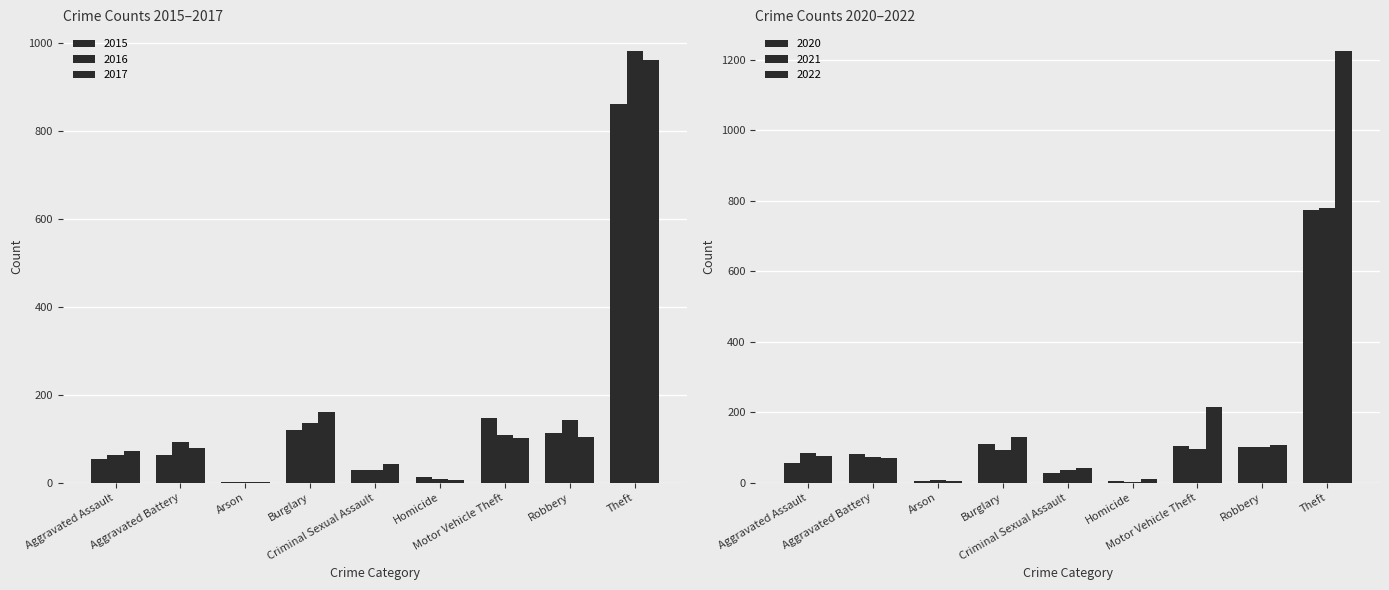

At which label does 2022 first exceed 76?

Burglary